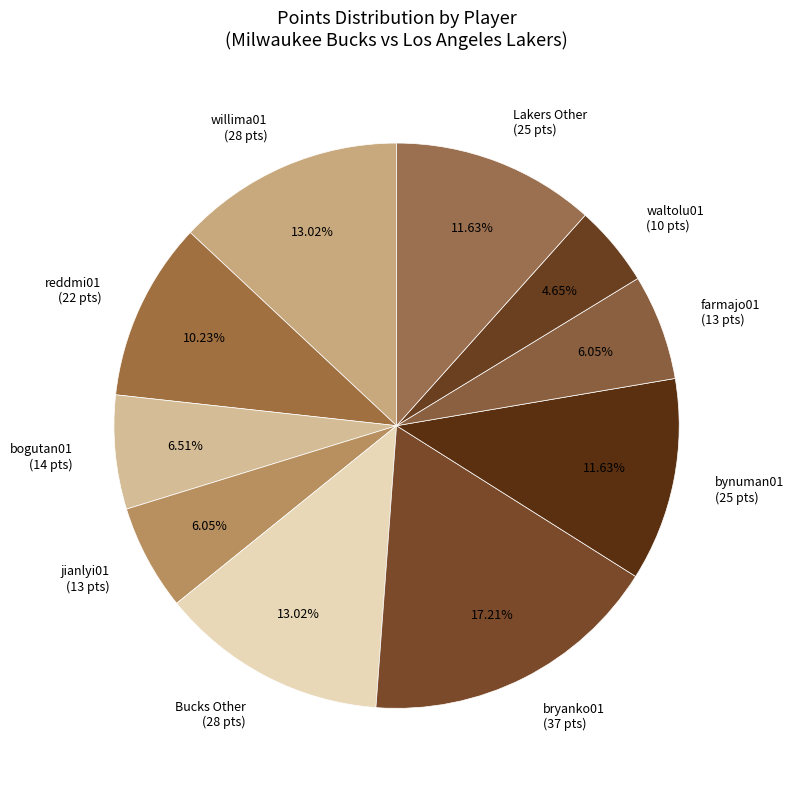

Combined, do bryanko01 (37 pts) and reddmi01 (22 pts) account for over 50%?

No